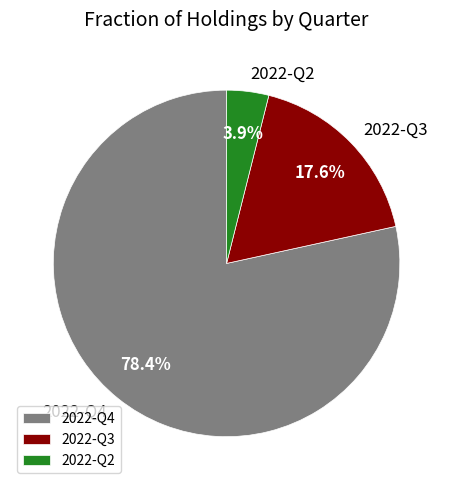

Rank the categories by value from lowest to highest.

2022-Q2, 2022-Q3, 2022-Q4